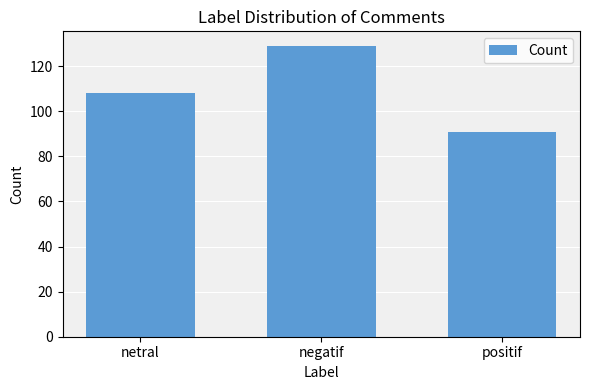

List the labels in order of value, largest first.

negatif, netral, positif